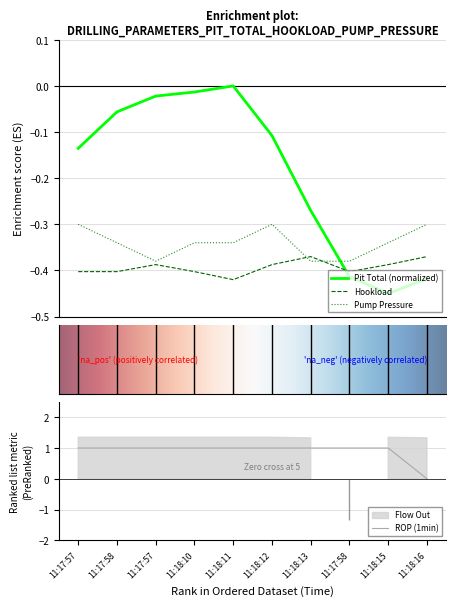

Rank the series at 11:17:57 from highest to lowest value.

ROP (1min), Pit Total, Pump Pressure, Hookload